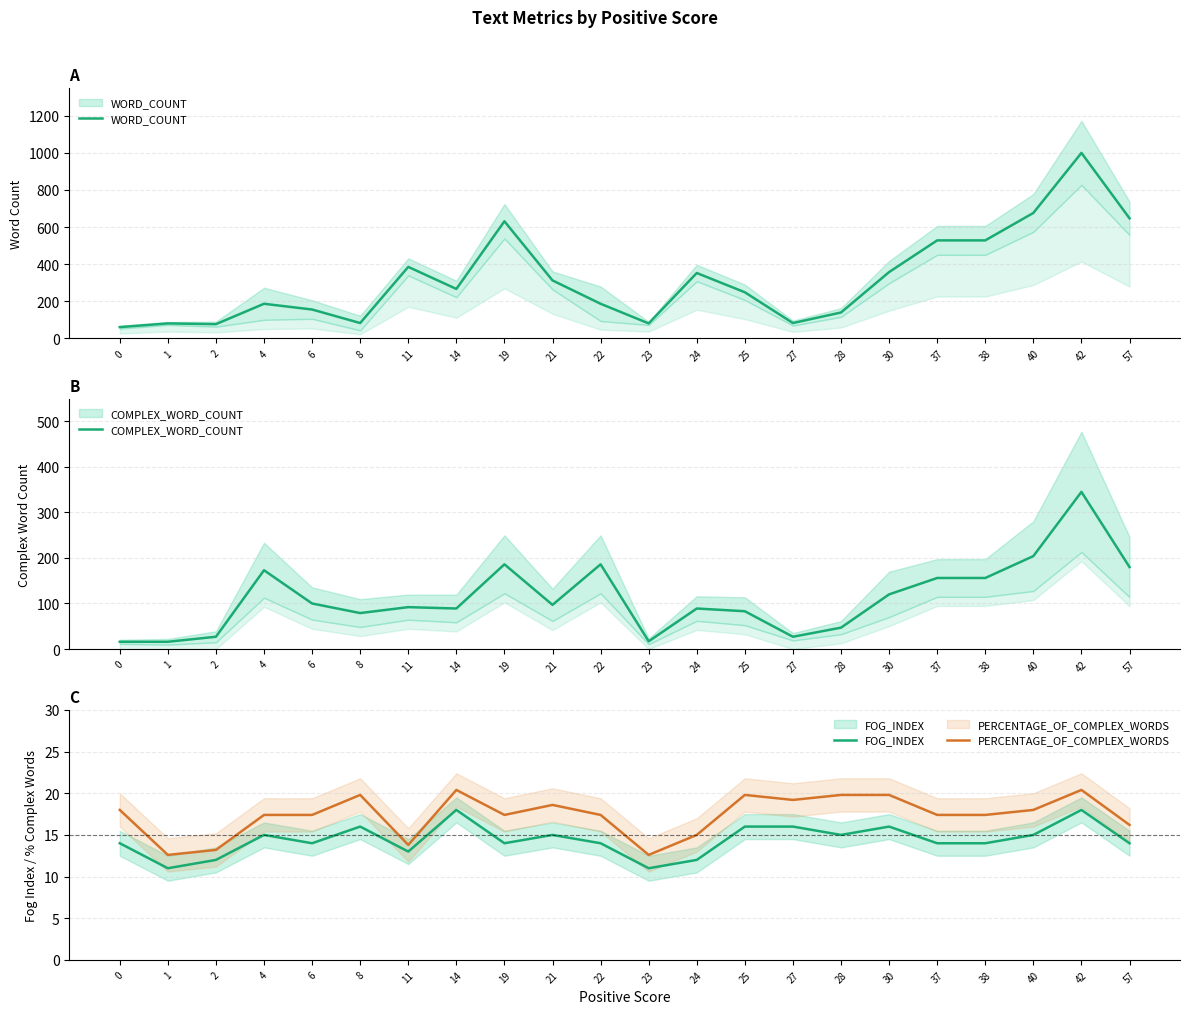

Is the value of WORD_COUNT at 14 greater than the value of FOG_INDEX at 25?

Yes